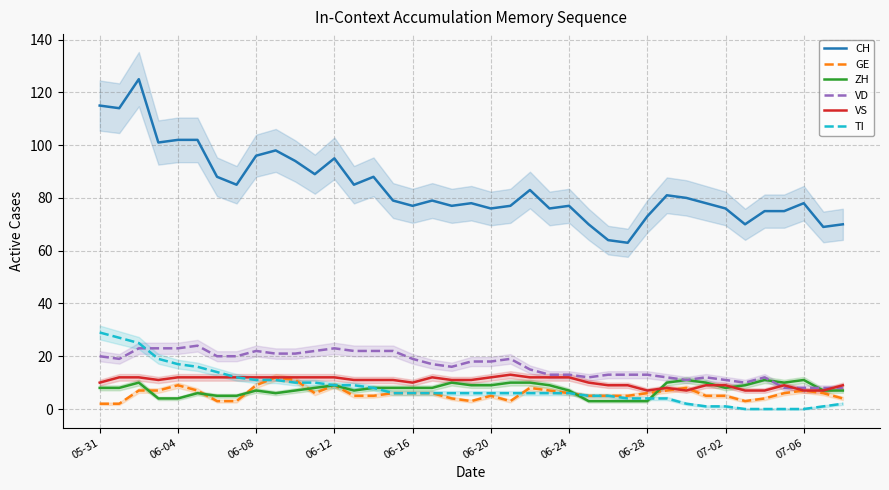

True or false: ZH and VD cross at least once.

True